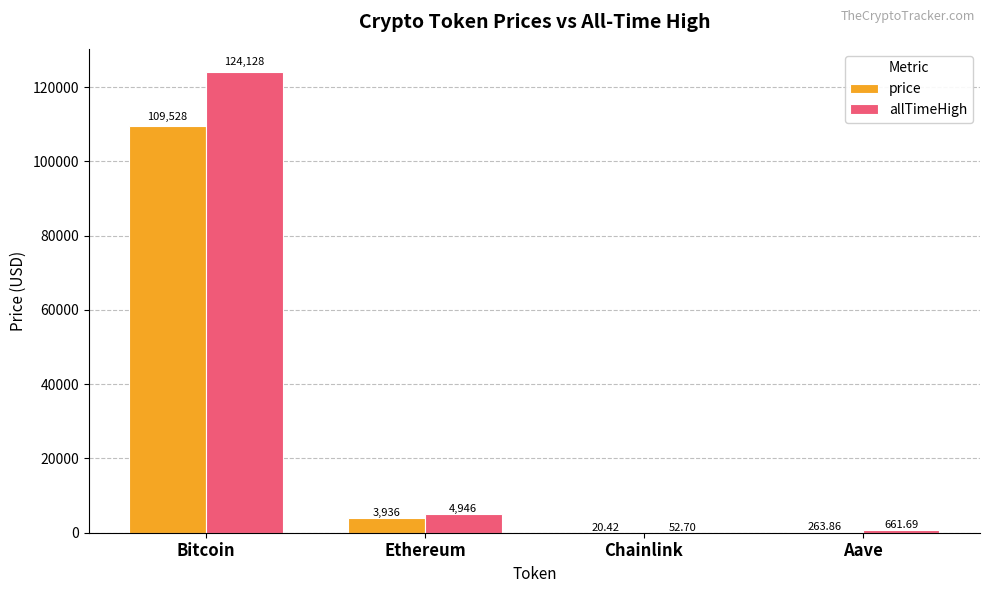

What are all the series names shown in the legend?

price, allTimeHigh